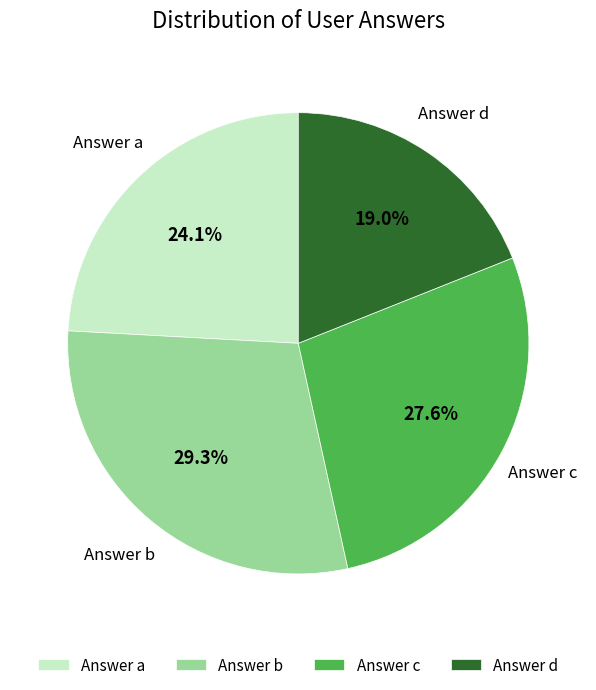

What is the smallest slice in the pie chart?

Answer d